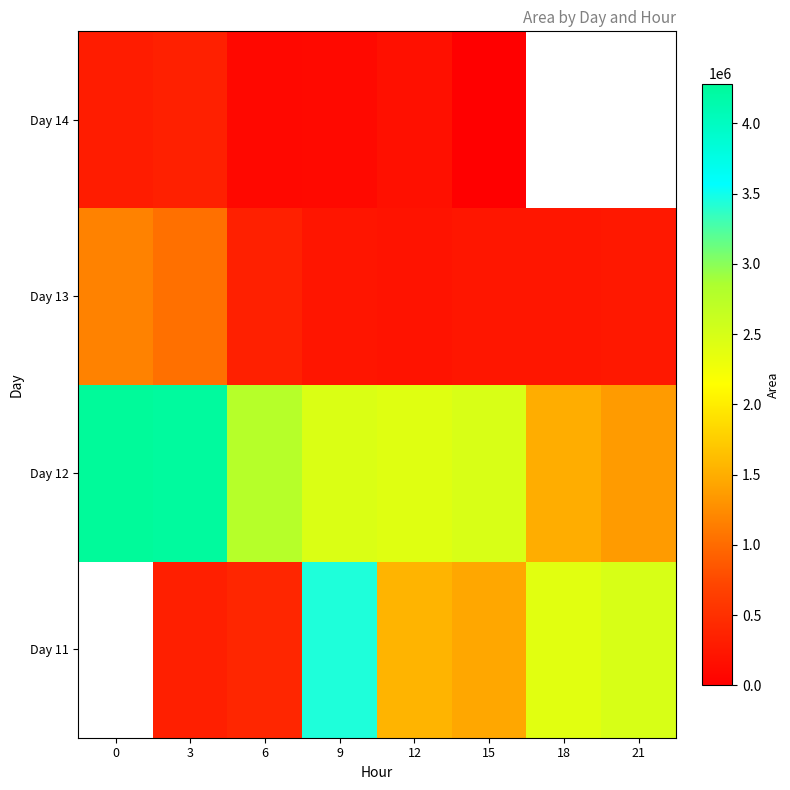

Which series changed the most between 6 and 9?

Day 11